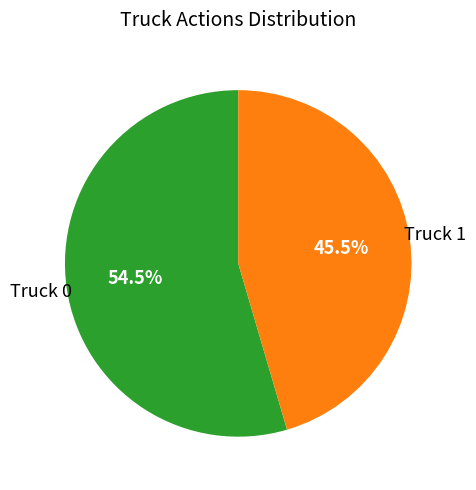

Is there a majority slice in this chart?

Yes